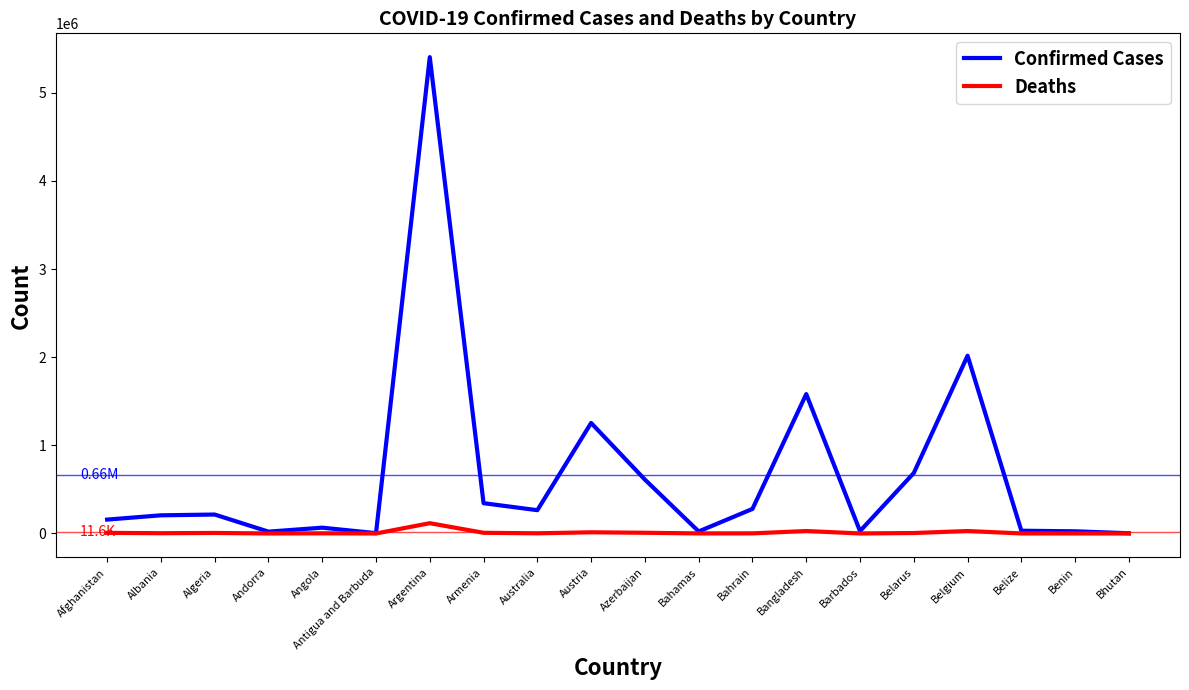

Rank the series at Armenia from lowest to highest value.

Deaths, Confirmed Cases